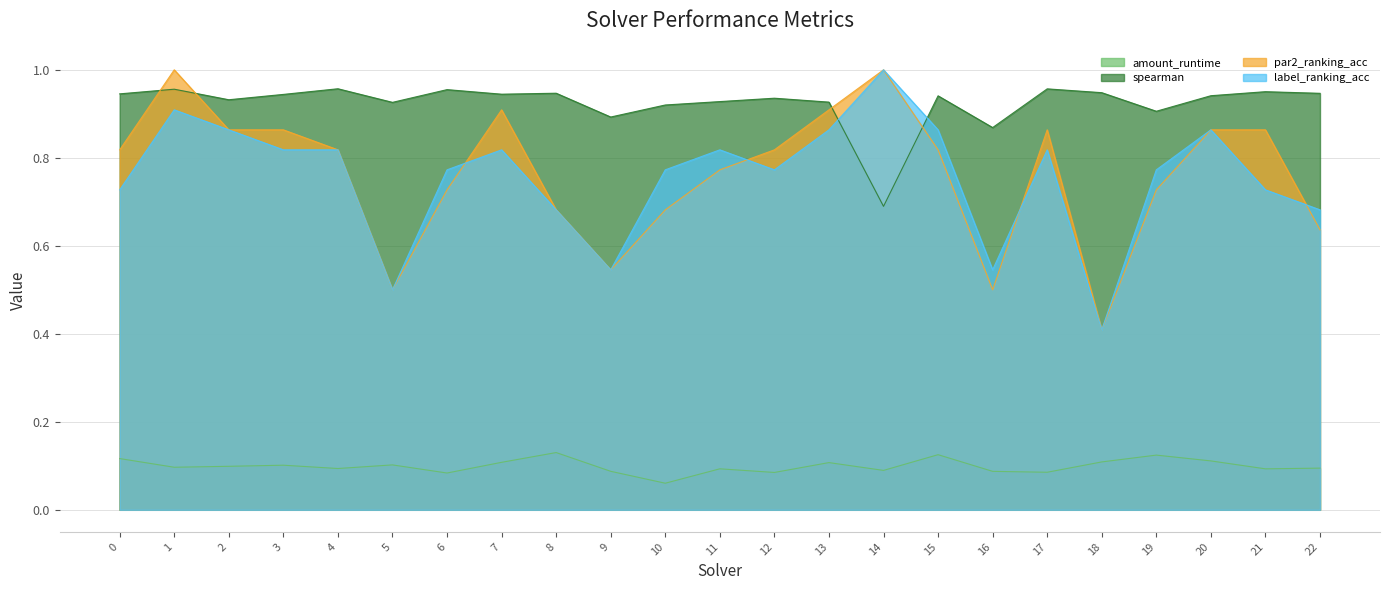

Is it true that label_ranking_acc equals 0.5 at 5?

True